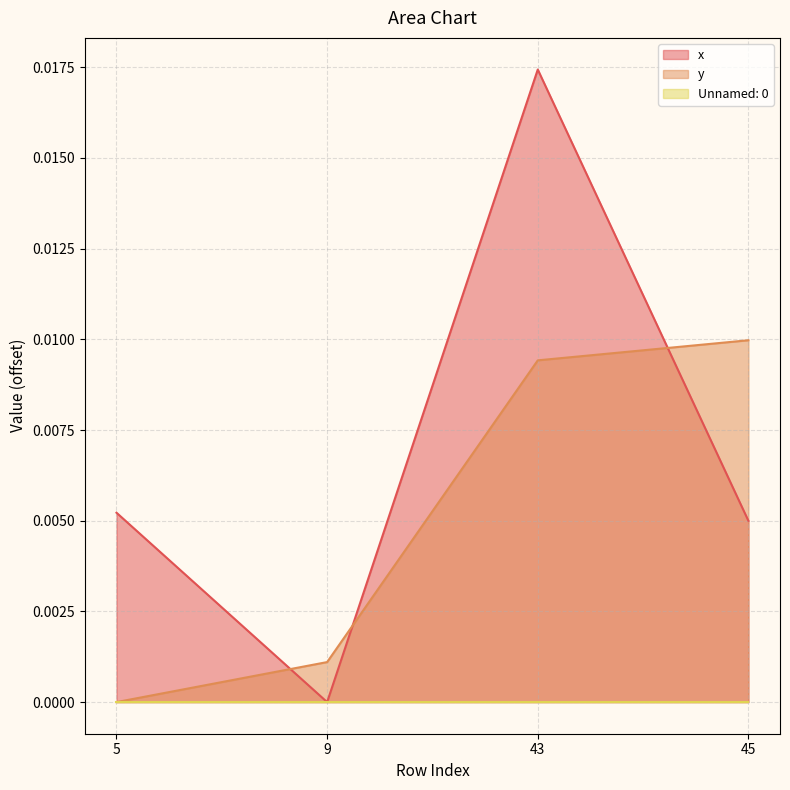

Where is x nearest to the value 0?

9